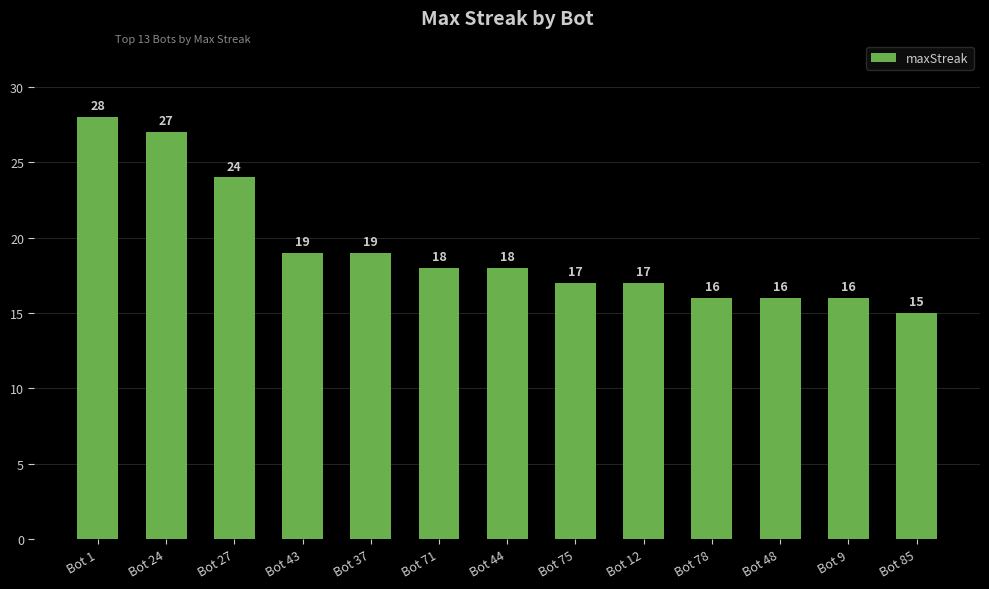

What is the maximum value shown in the chart?

28